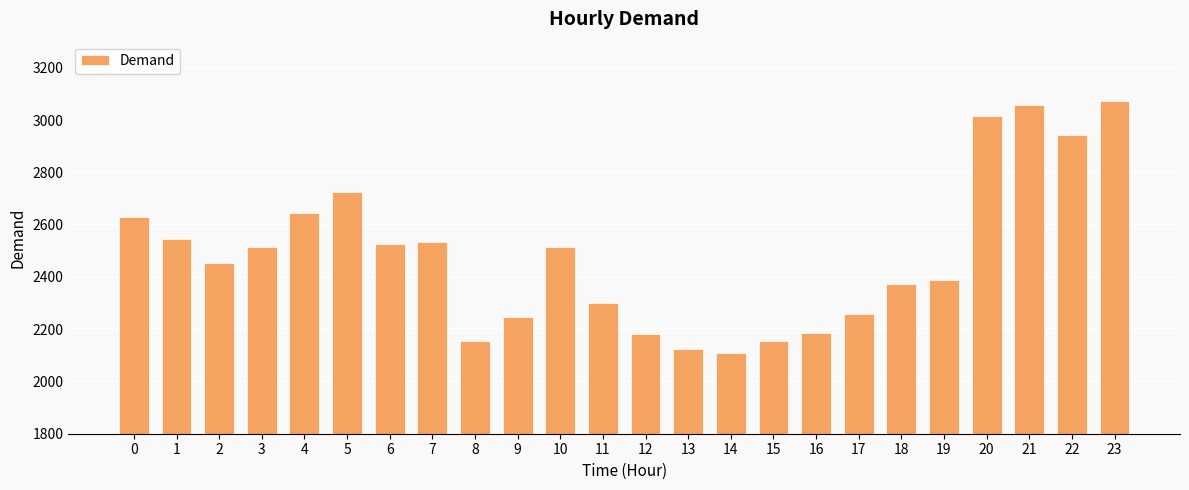

Approximately how many times larger is the value at 20 compared to 4?

1.1